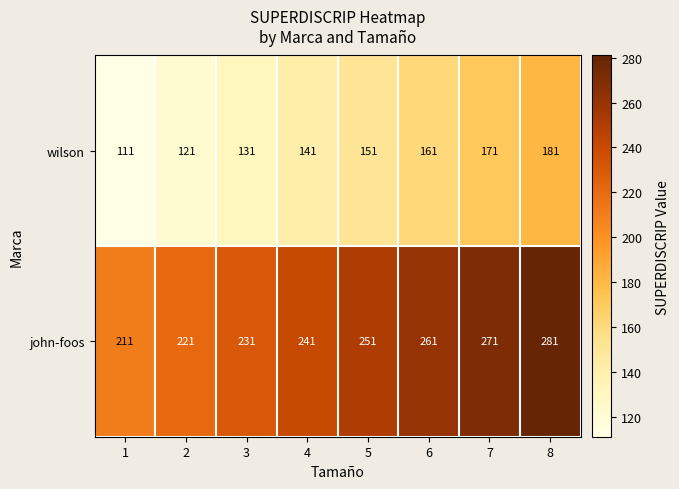

What is the spread (max minus min) of values at 3?

100